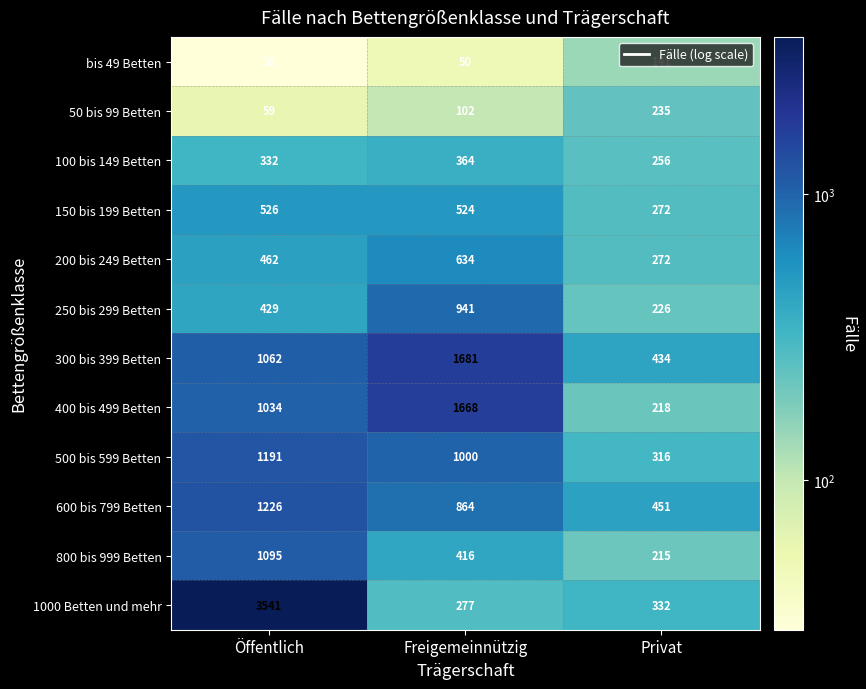

Which series has the largest total across all categories?

1000 Betten und mehr